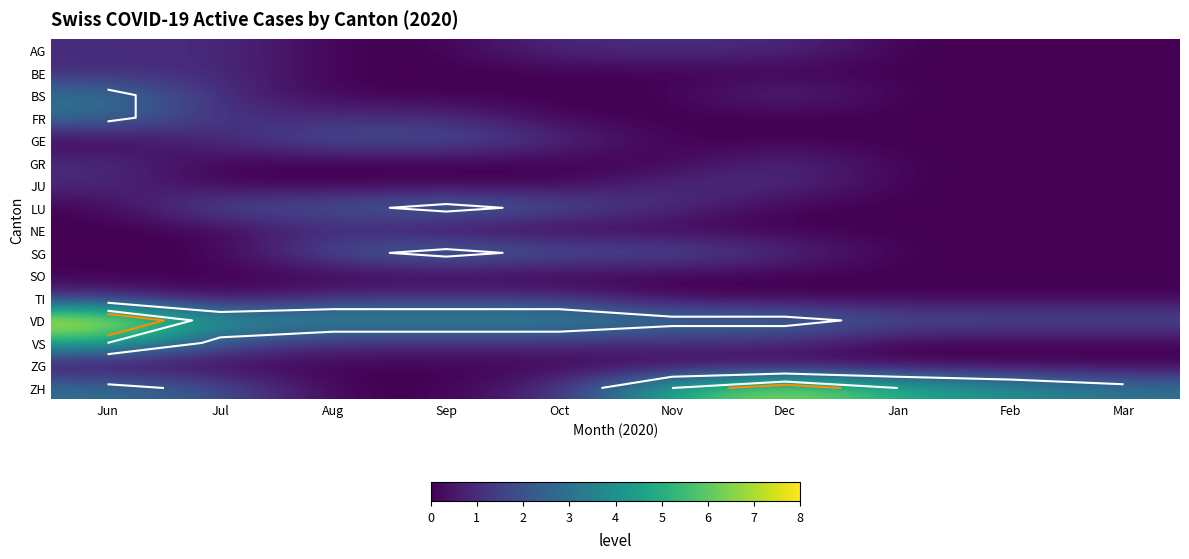

Between Jun and Feb, which series saw the biggest shift?

VD